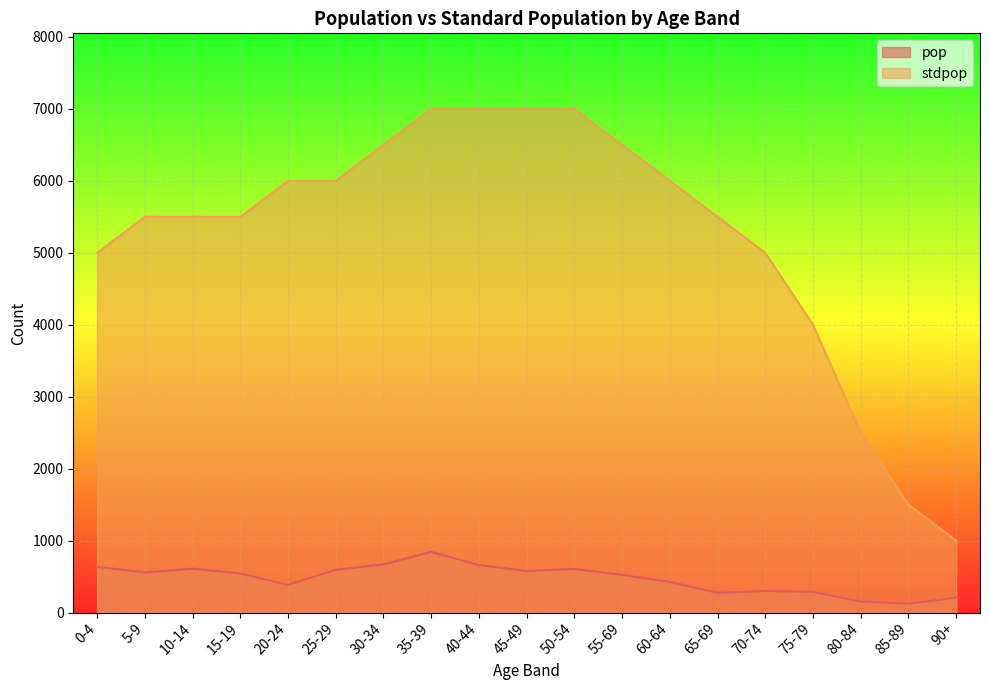

Where is stdpop nearest to the value 4000?

75-79